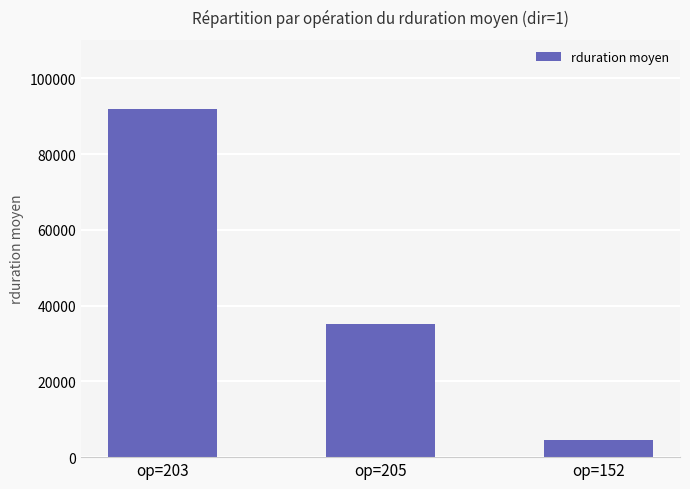

True or false: the data shows 61013 at op=203.

False